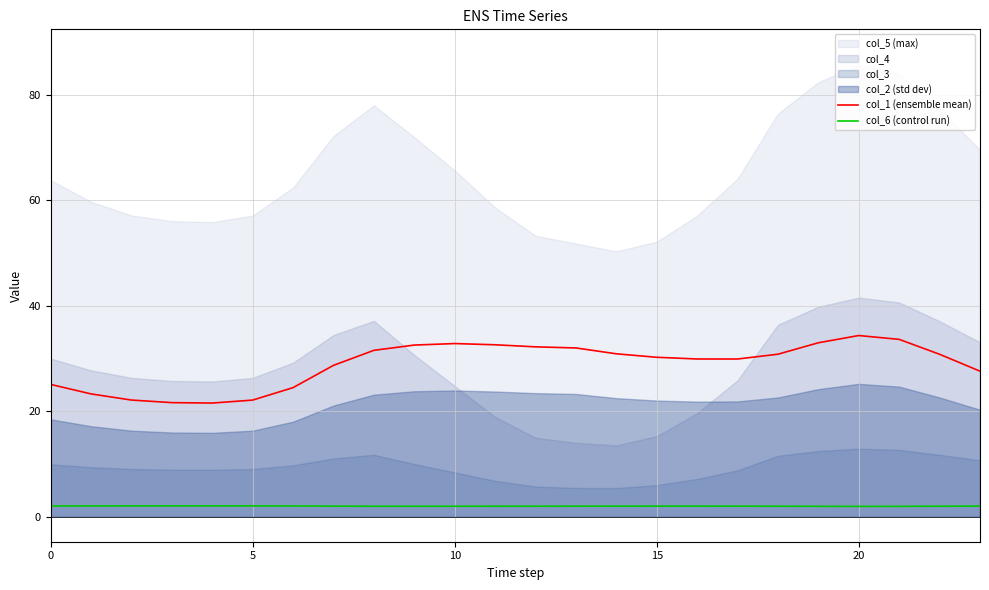

Is it true that col_1 (ensemble mean) equals 30.2 at 15?

True